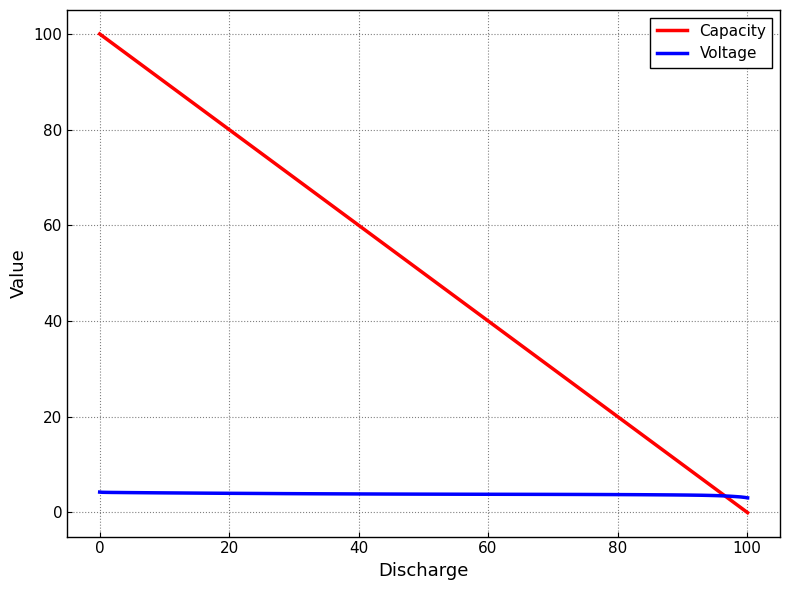

Rank the series by their average value, from lowest to highest.

Voltage, Capacity